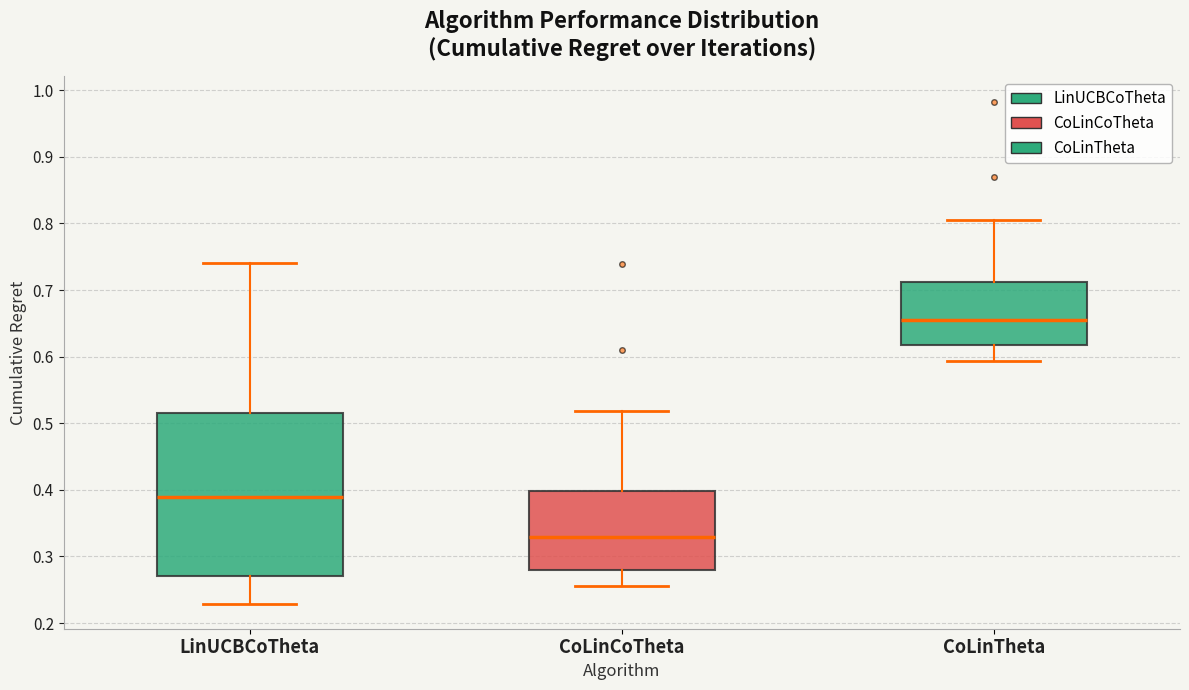

Reading left to right, read every box against the y-axis: the position of its median line, the range the box covers, and the ends of its whiskers. The values are not printed on the chart, so give them approximately, as read against the axis.

LinUCBCoTheta: median 0.39, box 0.27 to 0.52, whiskers 0.23 to 0.74
CoLinCoTheta: median 0.33, box 0.28 to 0.40, whiskers 0.26 to 0.52
CoLinTheta: median 0.66, box 0.62 to 0.71, whiskers 0.59 to 0.81